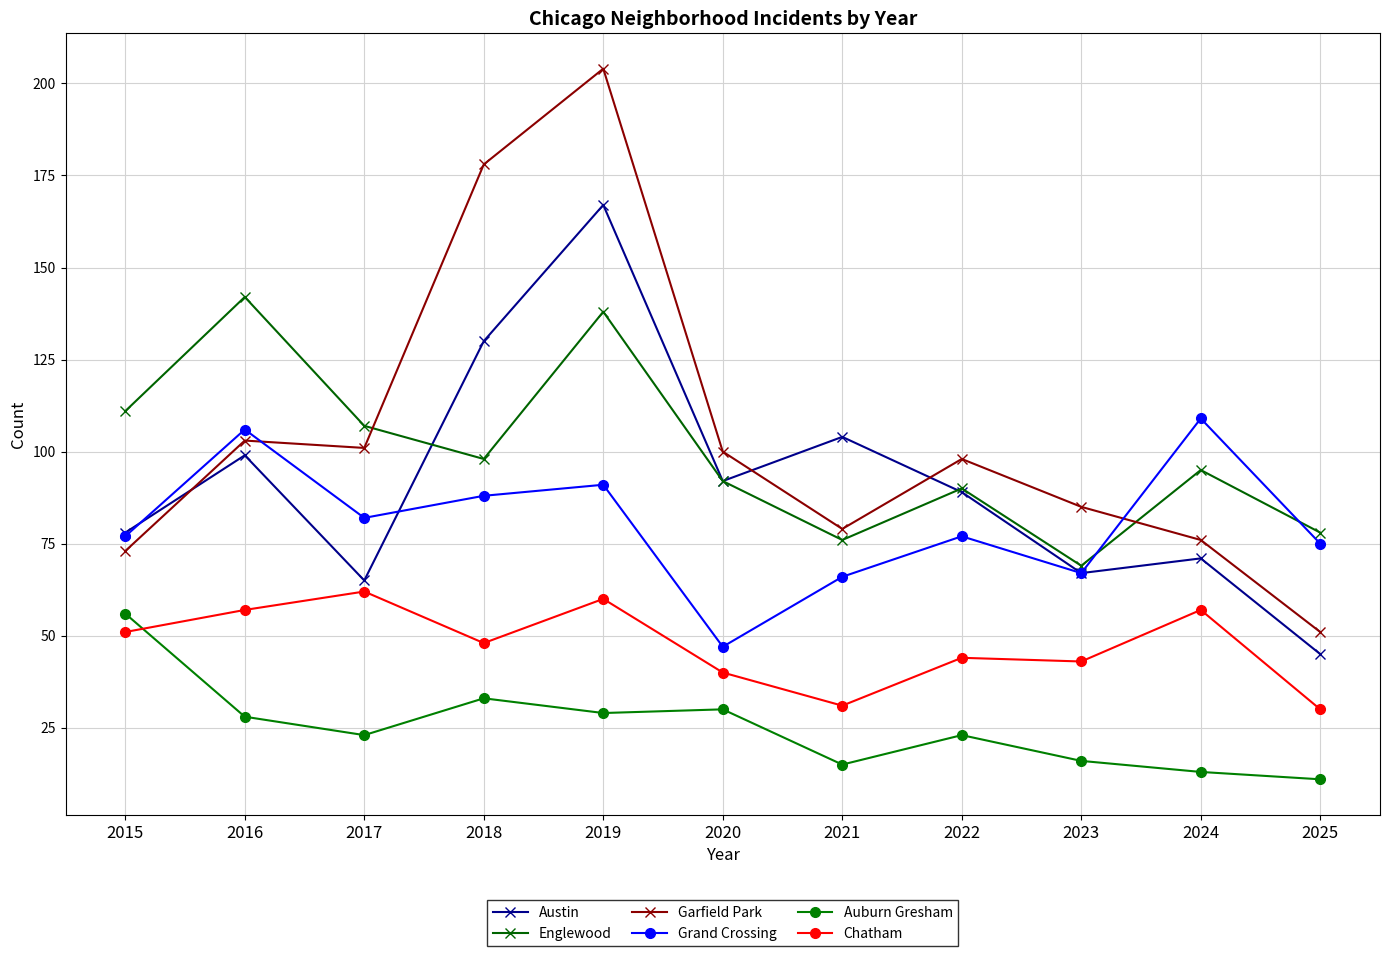

True or false: Austin and Garfield Park cross at least once.

True